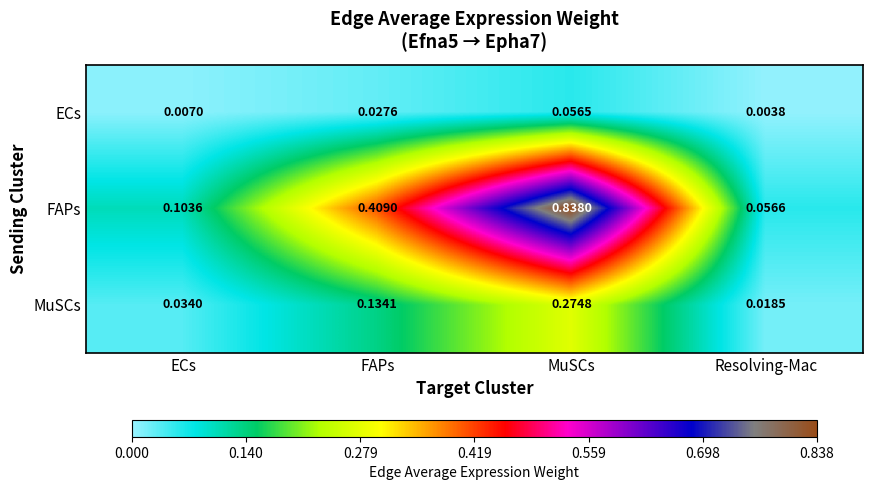

Rank the series at ECs from lowest to highest value.

ECs, MuSCs, FAPs